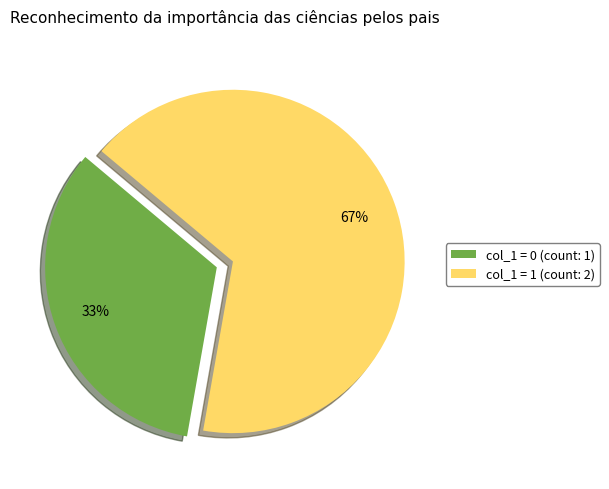

True or false: col_1 = 0 (count: 1) accounts for 41% of the total.

False